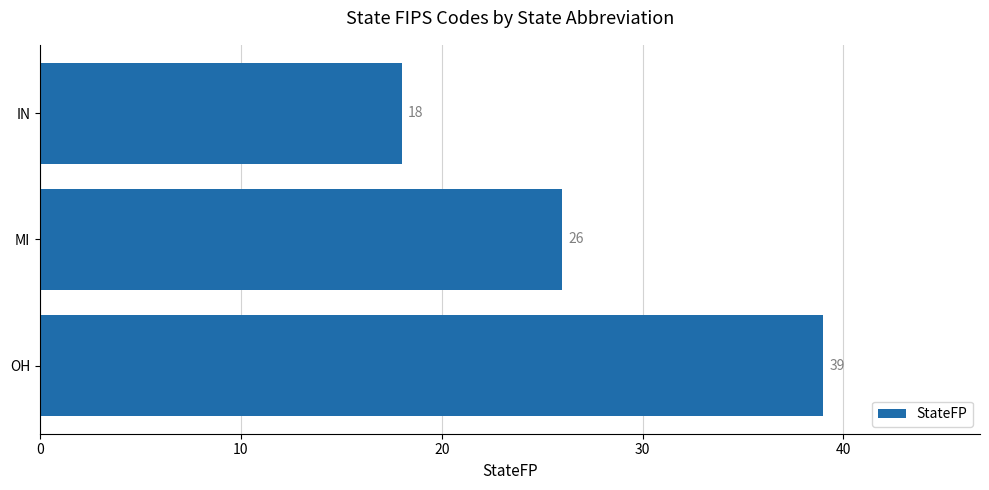

How many distinct data groups are displayed?

1